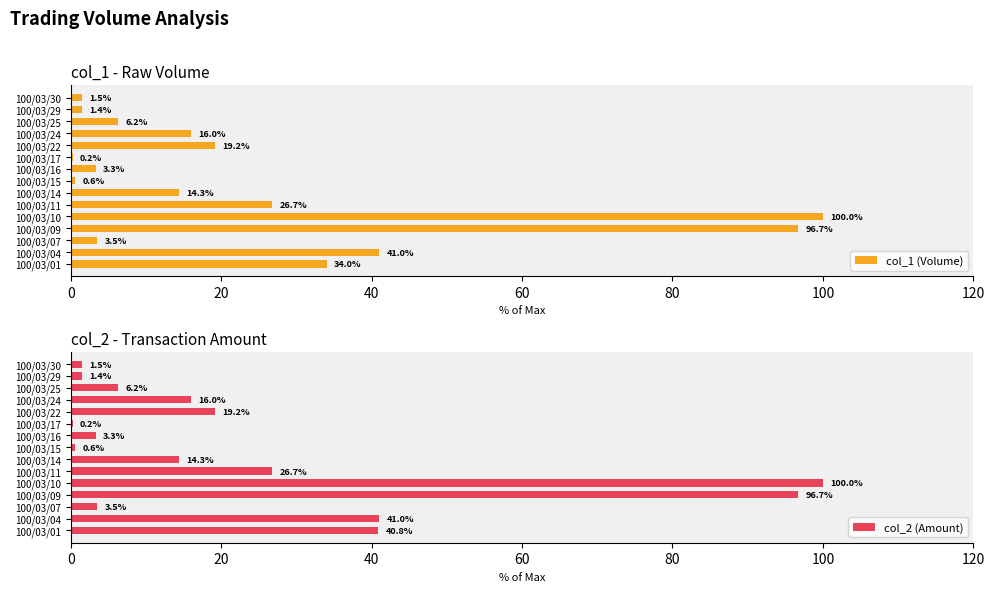

What is the sum of the col_1 (Volume) values at 100/03/07 and 100/03/17?

3.7